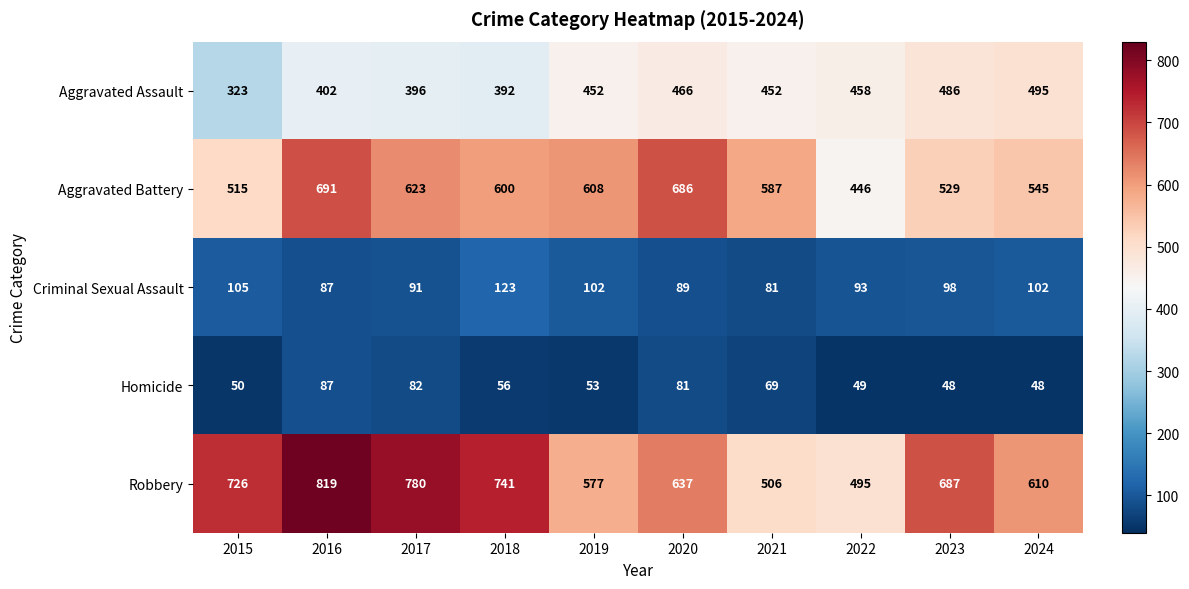

Which series has the widest spread of values?

Robbery